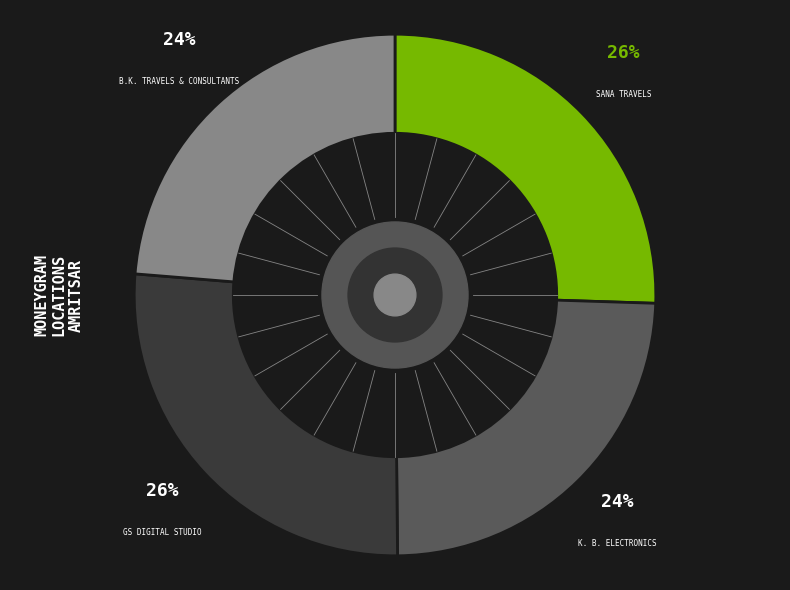

To the nearest percent, what is the average slice percentage?

25%